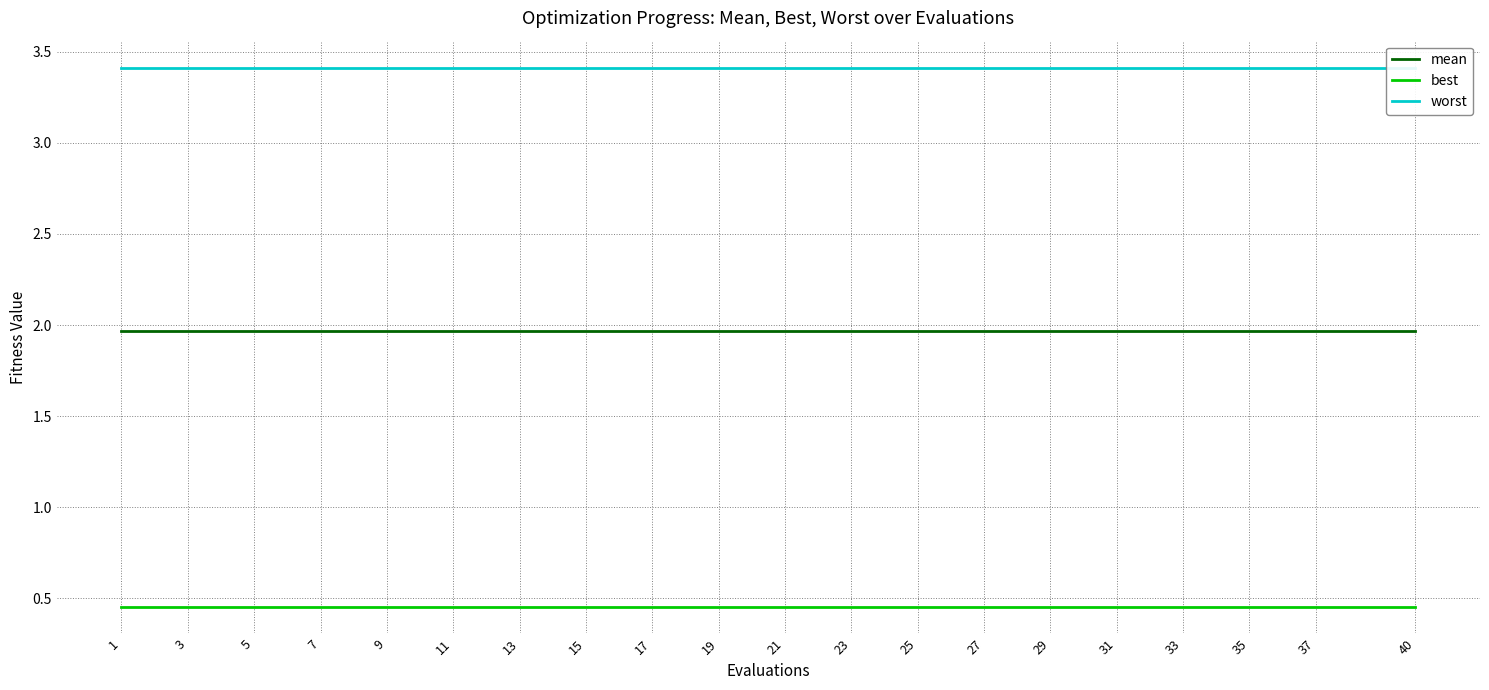

At which category is the sum across all series the highest?

1